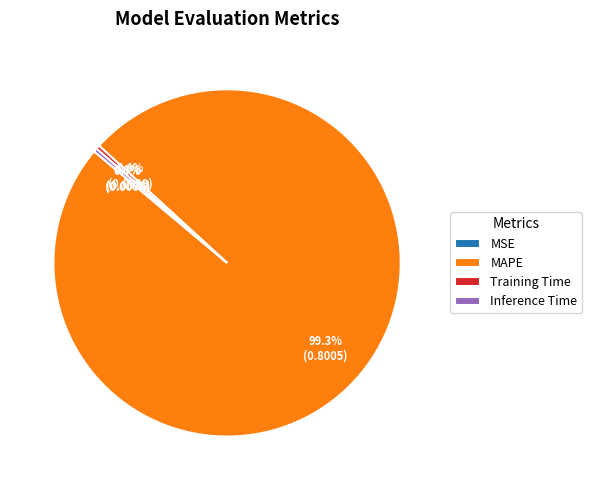

Is it true that Inference Time is 0% of the pie?

True